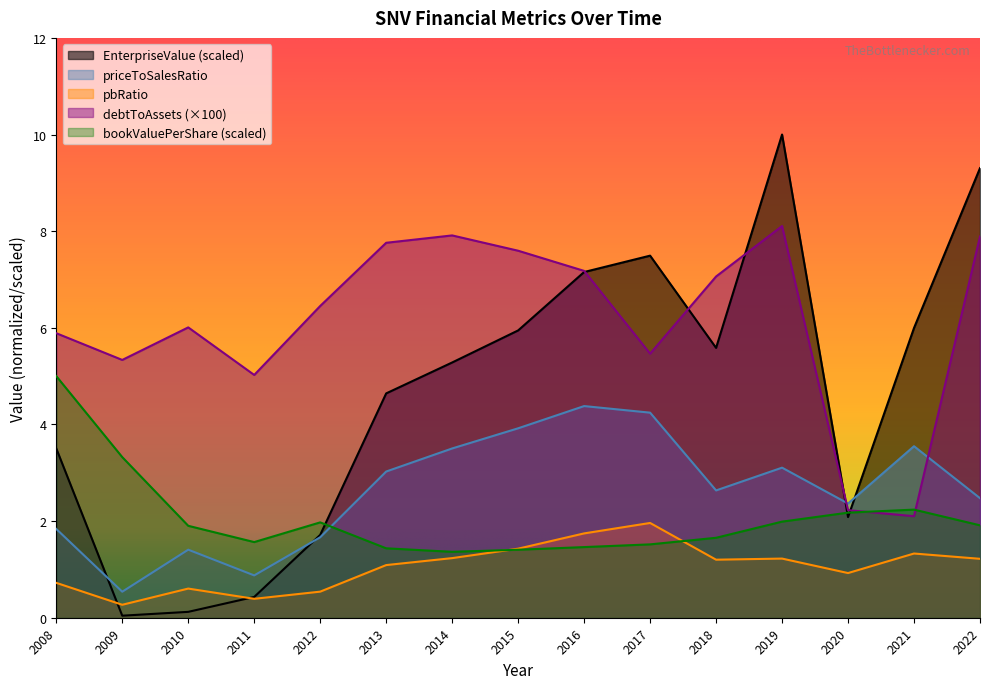

Between 2008 and 2020, which series saw the biggest shift?

debtToAssets (×100)